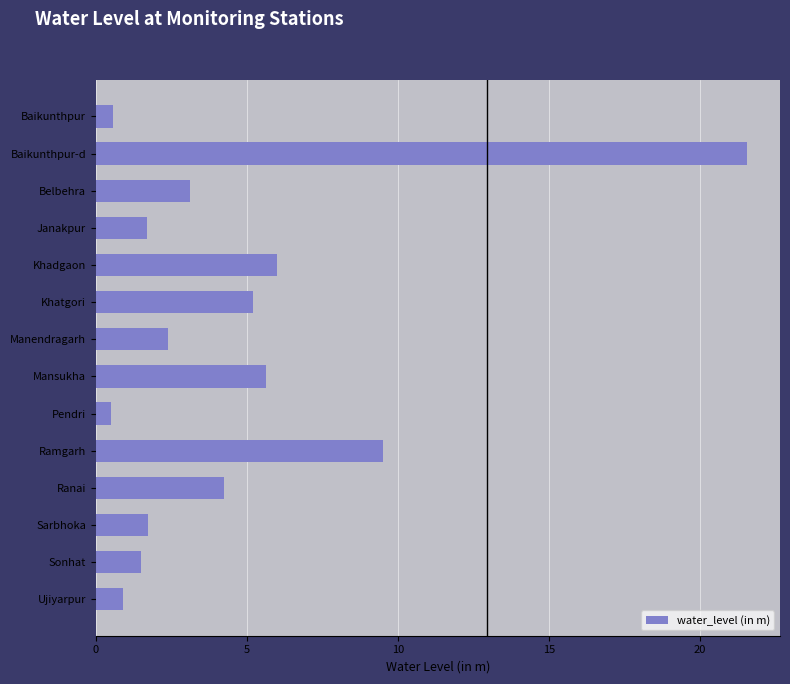

What is the value of the 14th bar from the top?

0.9